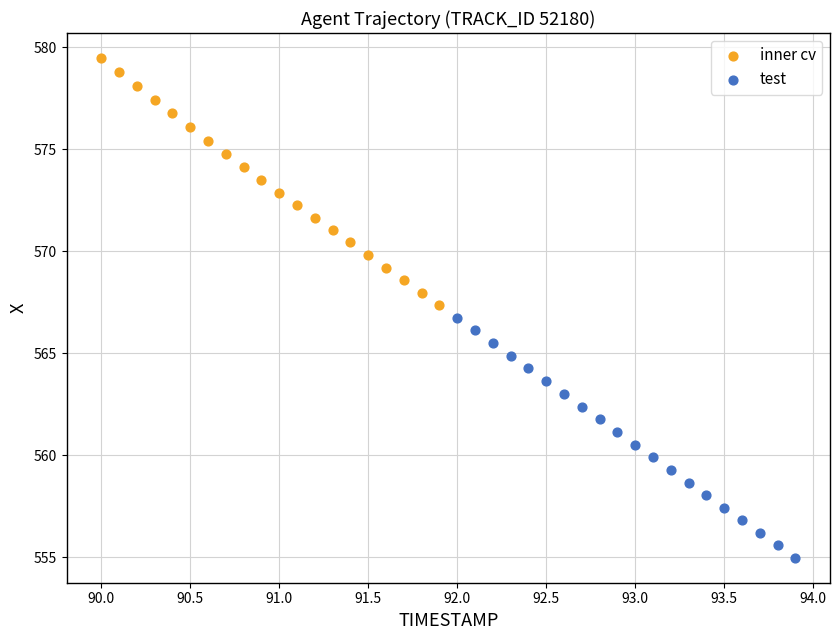

Which series reaches the minimum Y coordinate?

test